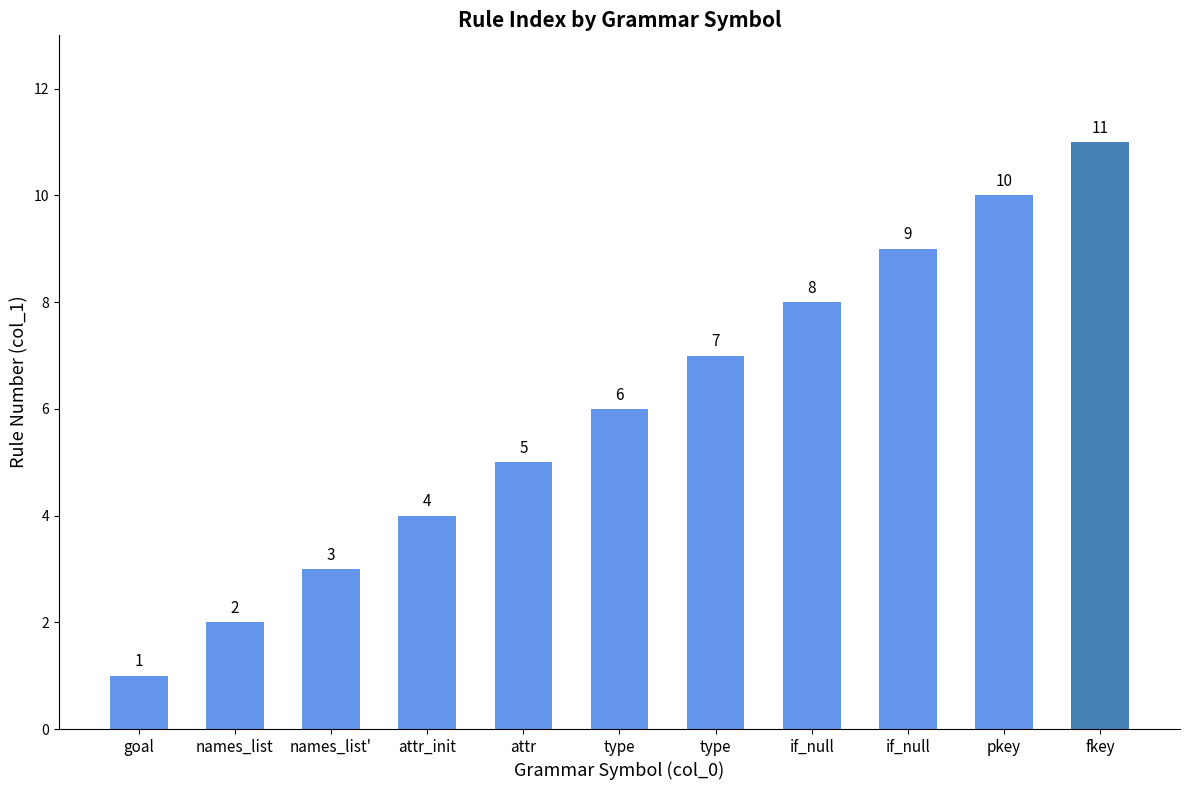

How many distinct data groups are displayed?

1